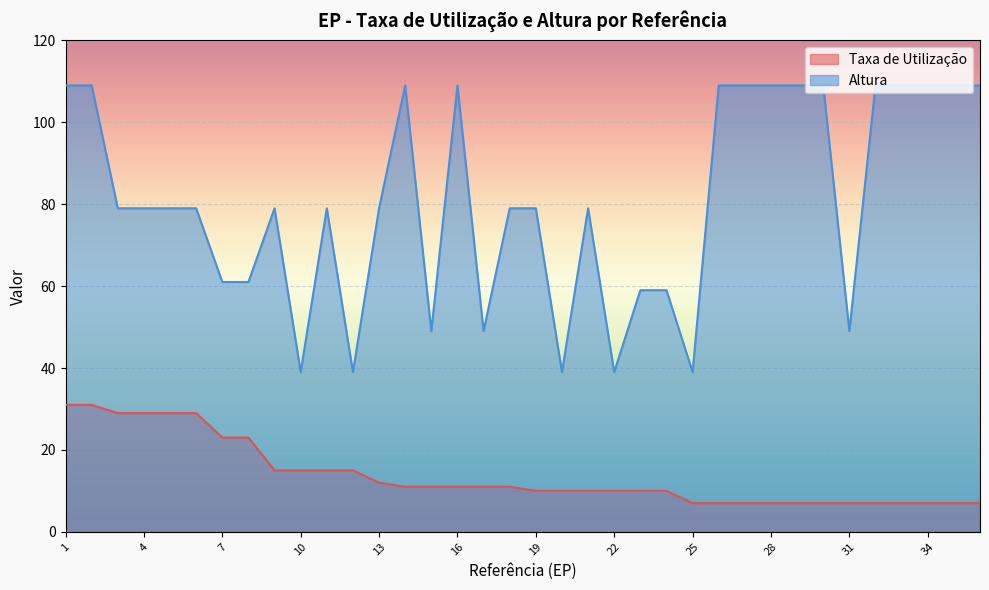

How many lines are shown in the chart?

2